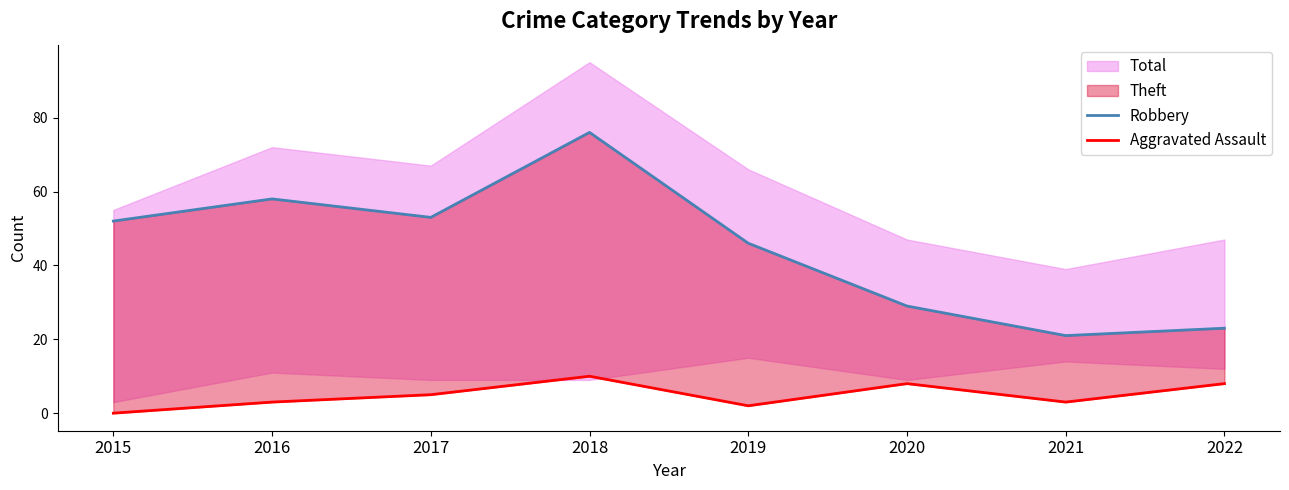

True or false: Robbery and Aggravated Assault intersect in this chart.

False